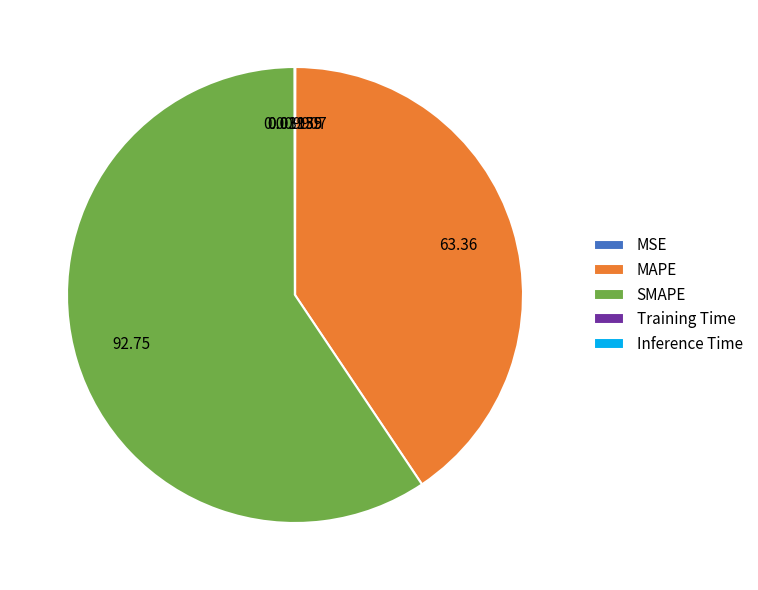

What is the largest slice in the pie chart?

SMAPE